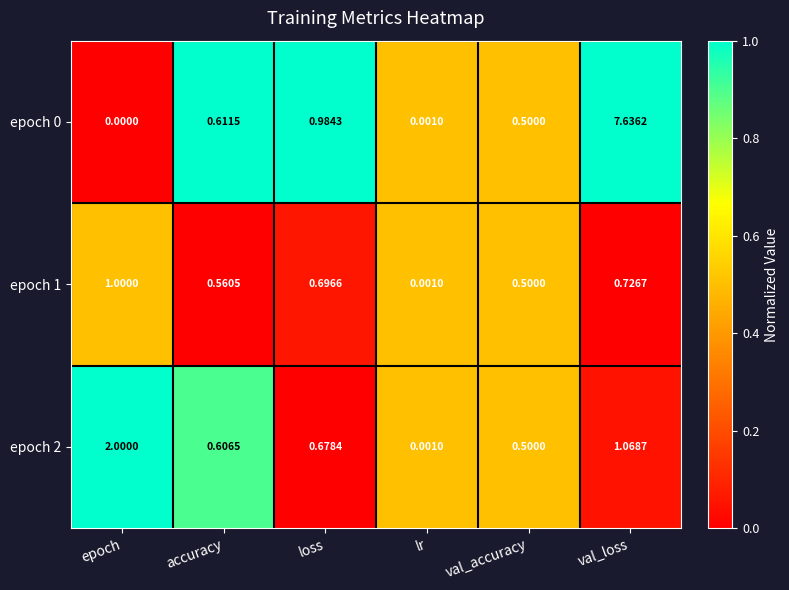

At which label is epoch 0 closest to 3?

loss